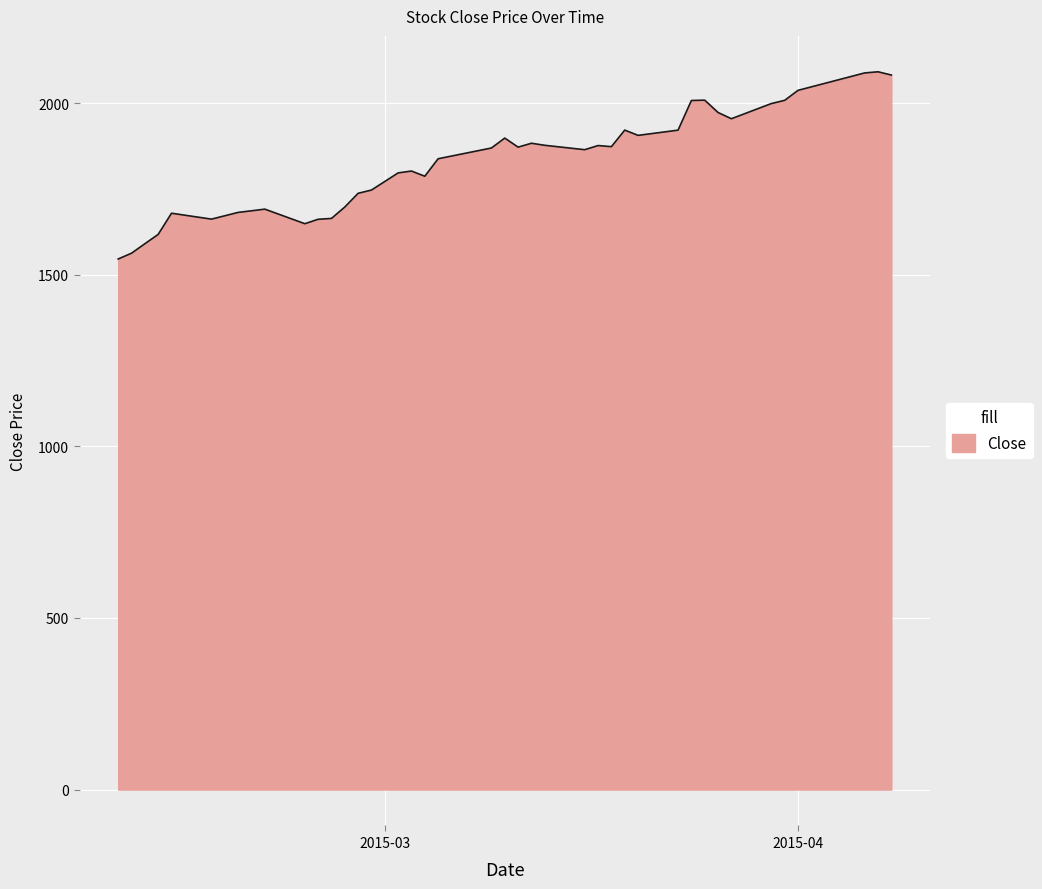

What is the minimum value shown in the chart?

1546.2